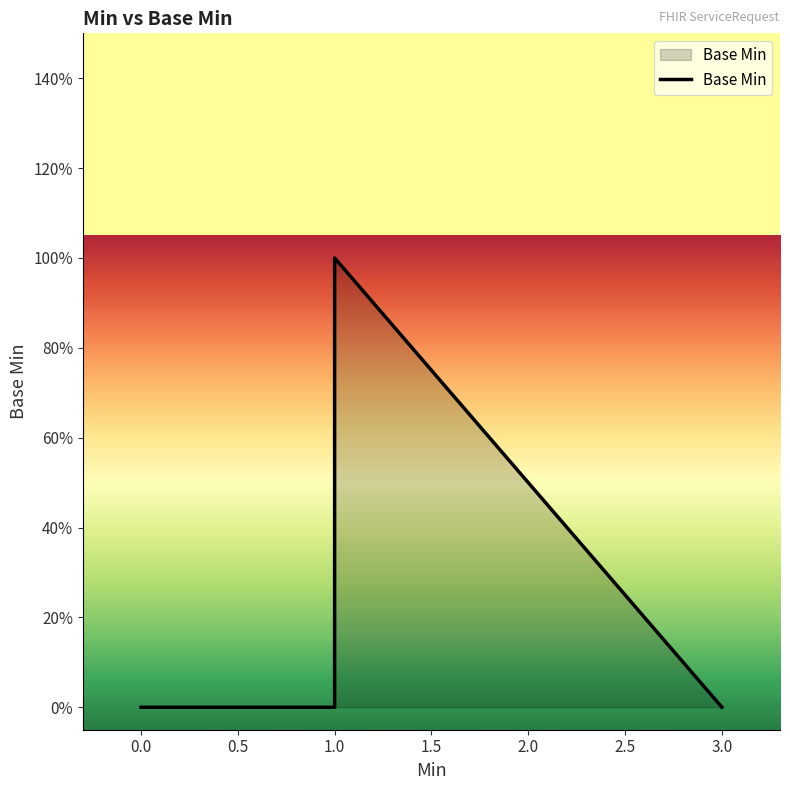

What is the maximum value shown in the chart?

1